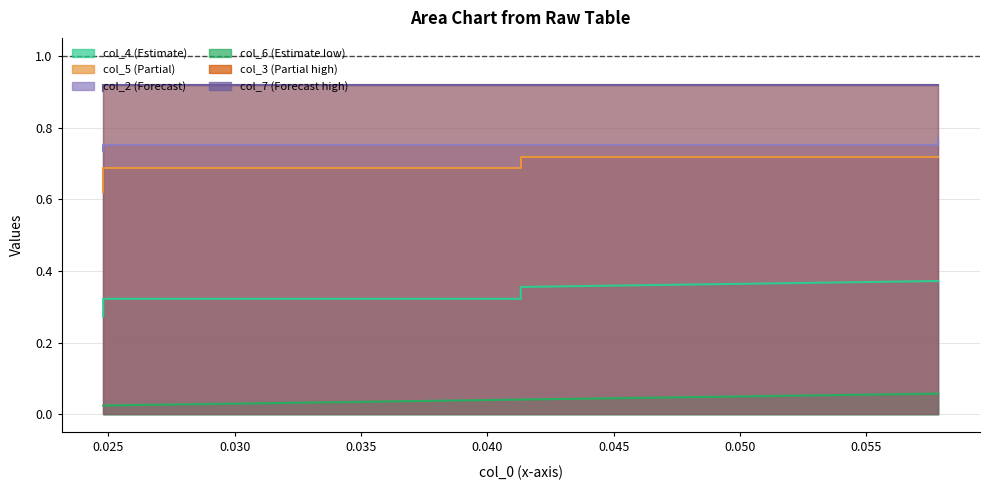

Which series has the largest total across all categories?

col_3